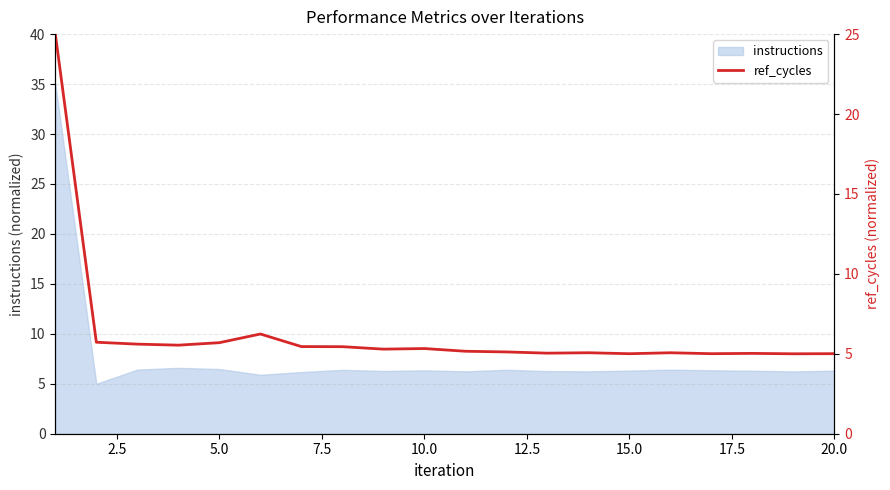

Is it true that instructions equals 1.6 at 10.0?

False